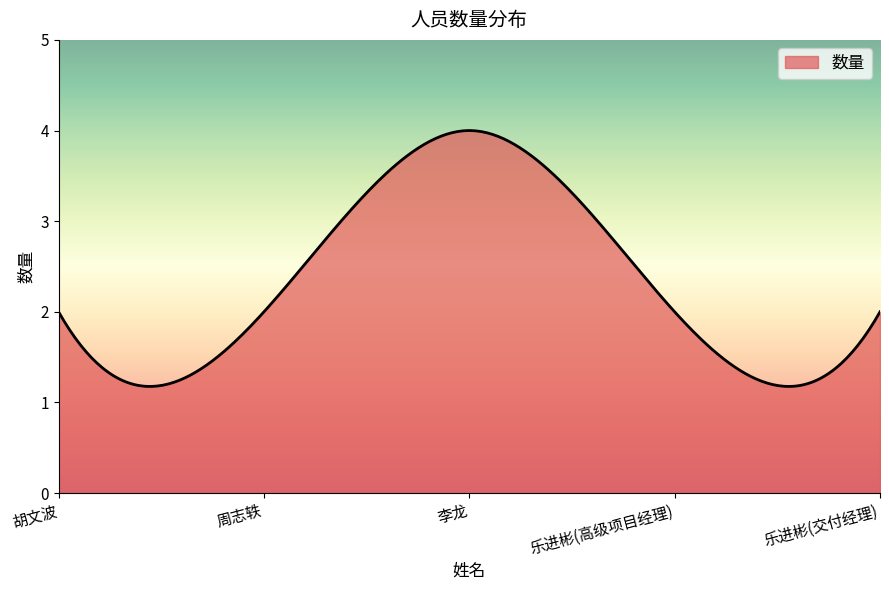

What is the difference between the maximum and minimum values?

2.8